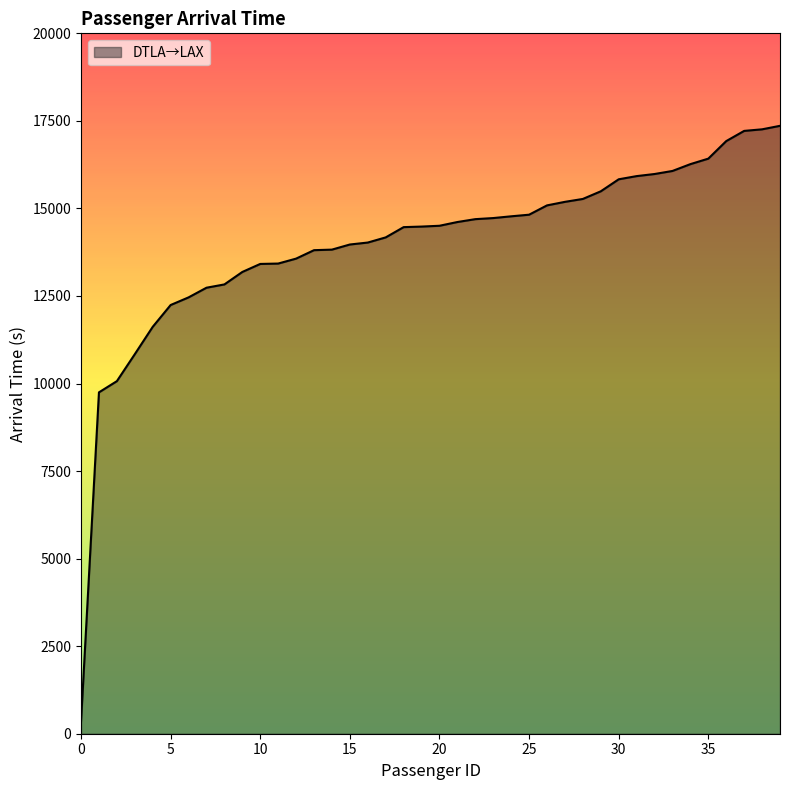

What is the greatest value displayed?

17359